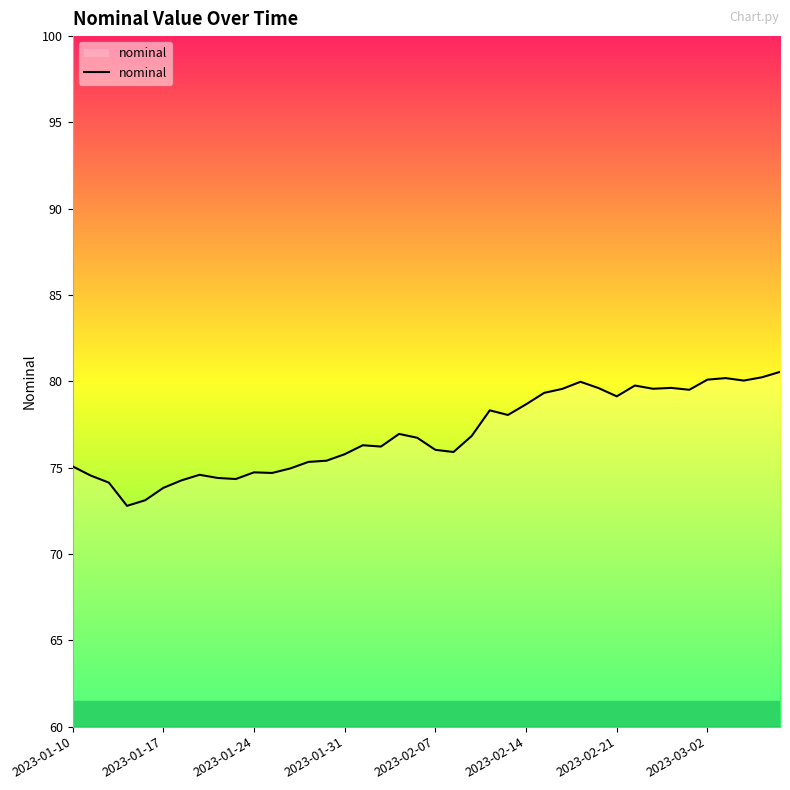

What is the maximum value shown in the chart?

80.5